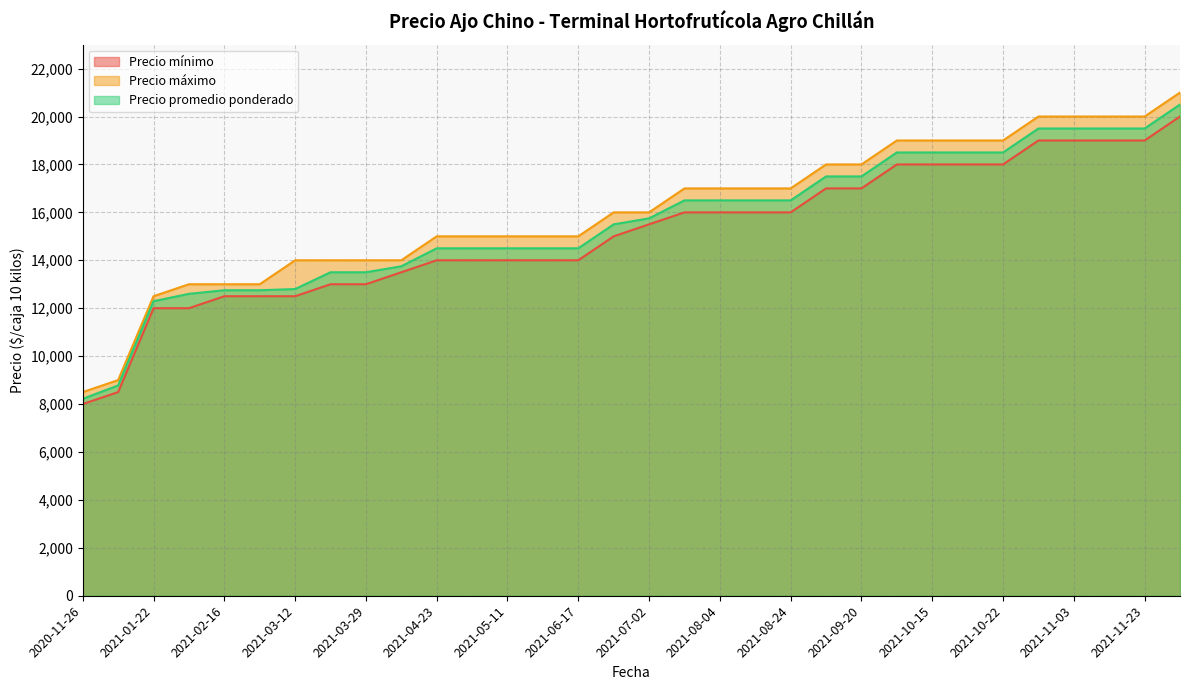

What is the label of the 3rd point from the left?

2021-01-22